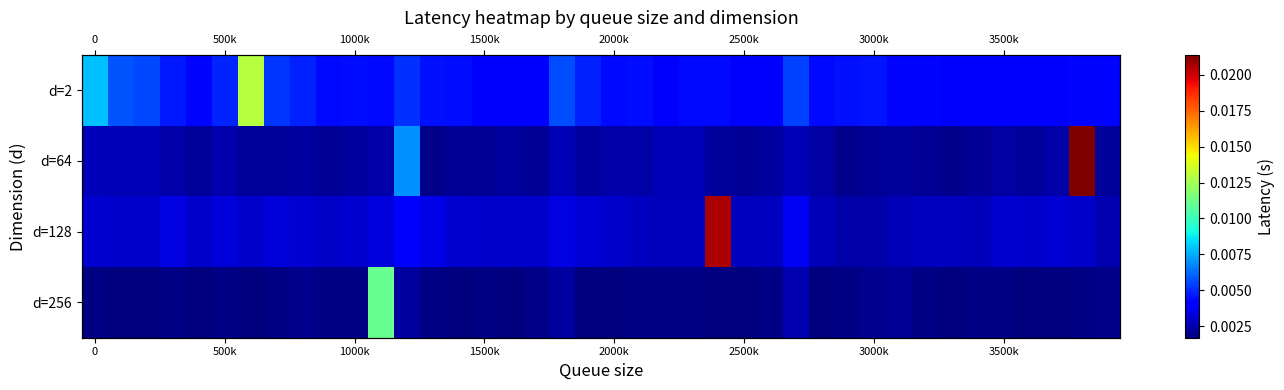

True or false: d=64 has a value of 0.0 at 1000k.

False